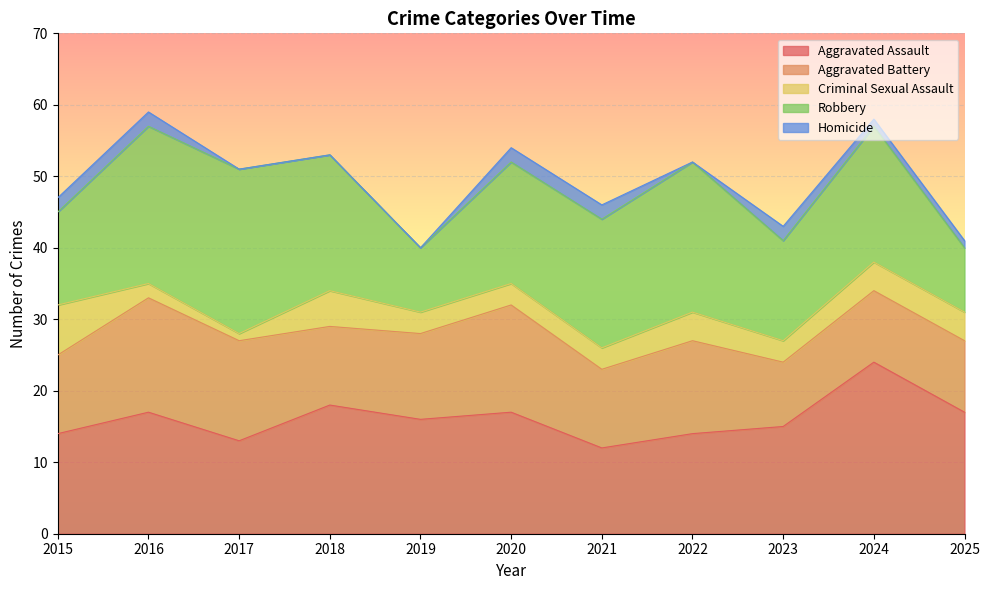

Reading right to left, list all the values displayed in this chart.

Aggravated Assault: 2025=17	2024=24	2023=15	2022=14	2021=12	2020=17	2019=16	2018=18	2017=13	2016=17	2015=14
Aggravated Battery: 2025=10	2024=10	2023=9	2022=13	2021=11	2020=15	2019=12	2018=11	2017=14	2016=16	2015=11
Criminal Sexual Assault: 2025=4	2024=4	2023=3	2022=4	2021=3	2020=3	2019=3	2018=5	2017=1	2016=2	2015=7
Robbery: 2025=9	2024=19	2023=14	2022=21	2021=18	2020=17	2019=9	2018=19	2017=23	2016=22	2015=13
Homicide: 2025=1	2024=1	2023=2	2022=0	2021=2	2020=2	2019=0	2018=0	2017=0	2016=2	2015=2